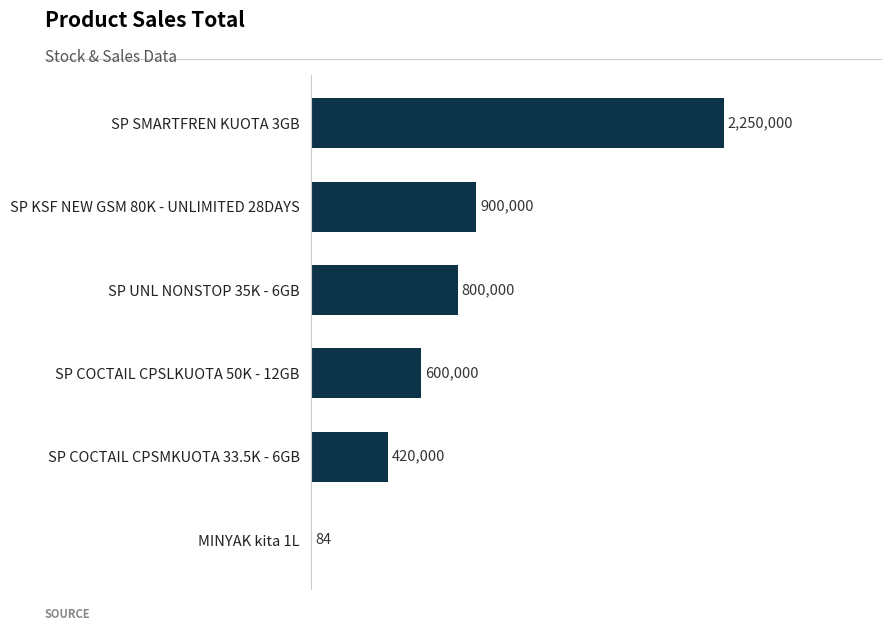

Are the bars horizontal?

Yes